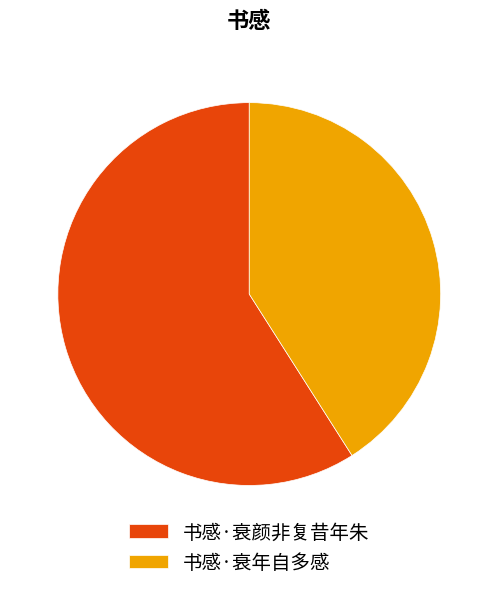

Is it true that 书感·衰年自多感 is 41% of the pie?

True